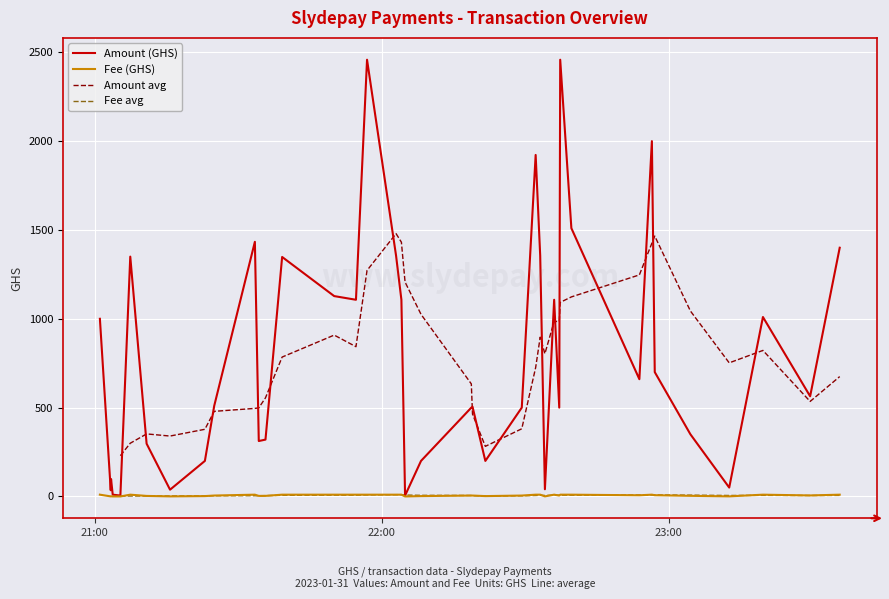

How many values in Fee avg are above zero?

36